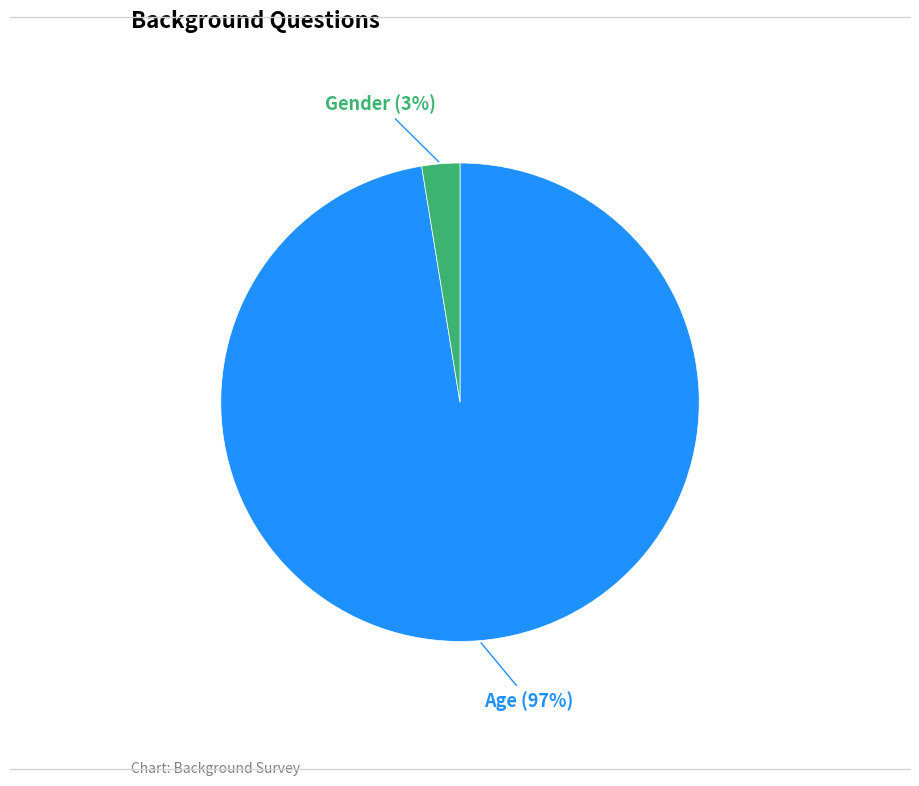

Is there a majority slice in this chart?

Yes